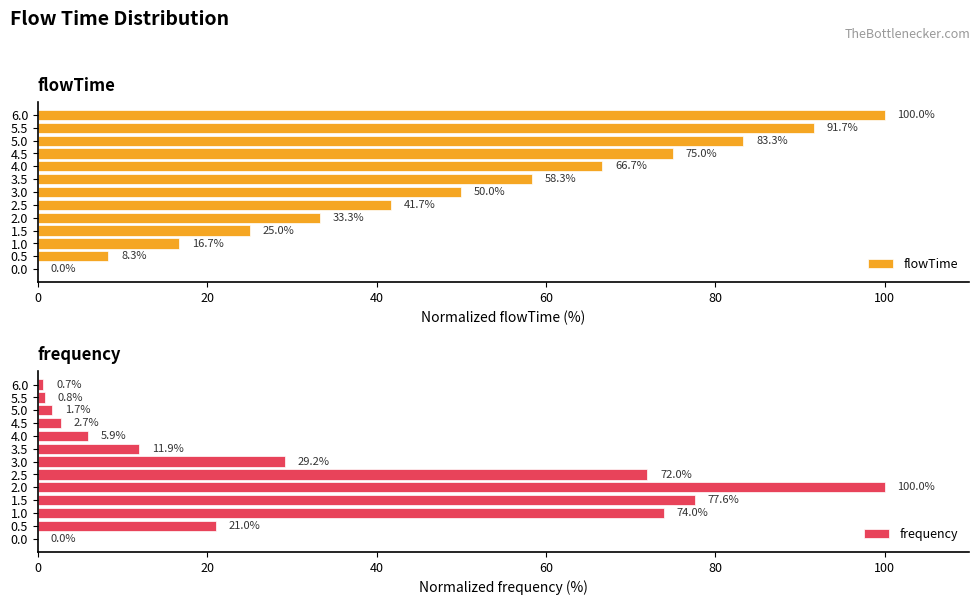

What are all the series names shown in the legend?

flowTime, frequency